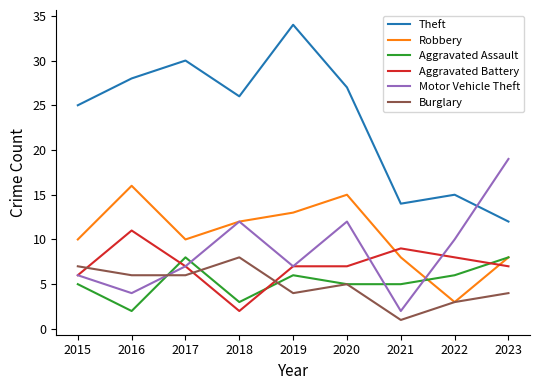

At which category does the chart reach its minimum across all series?

2021